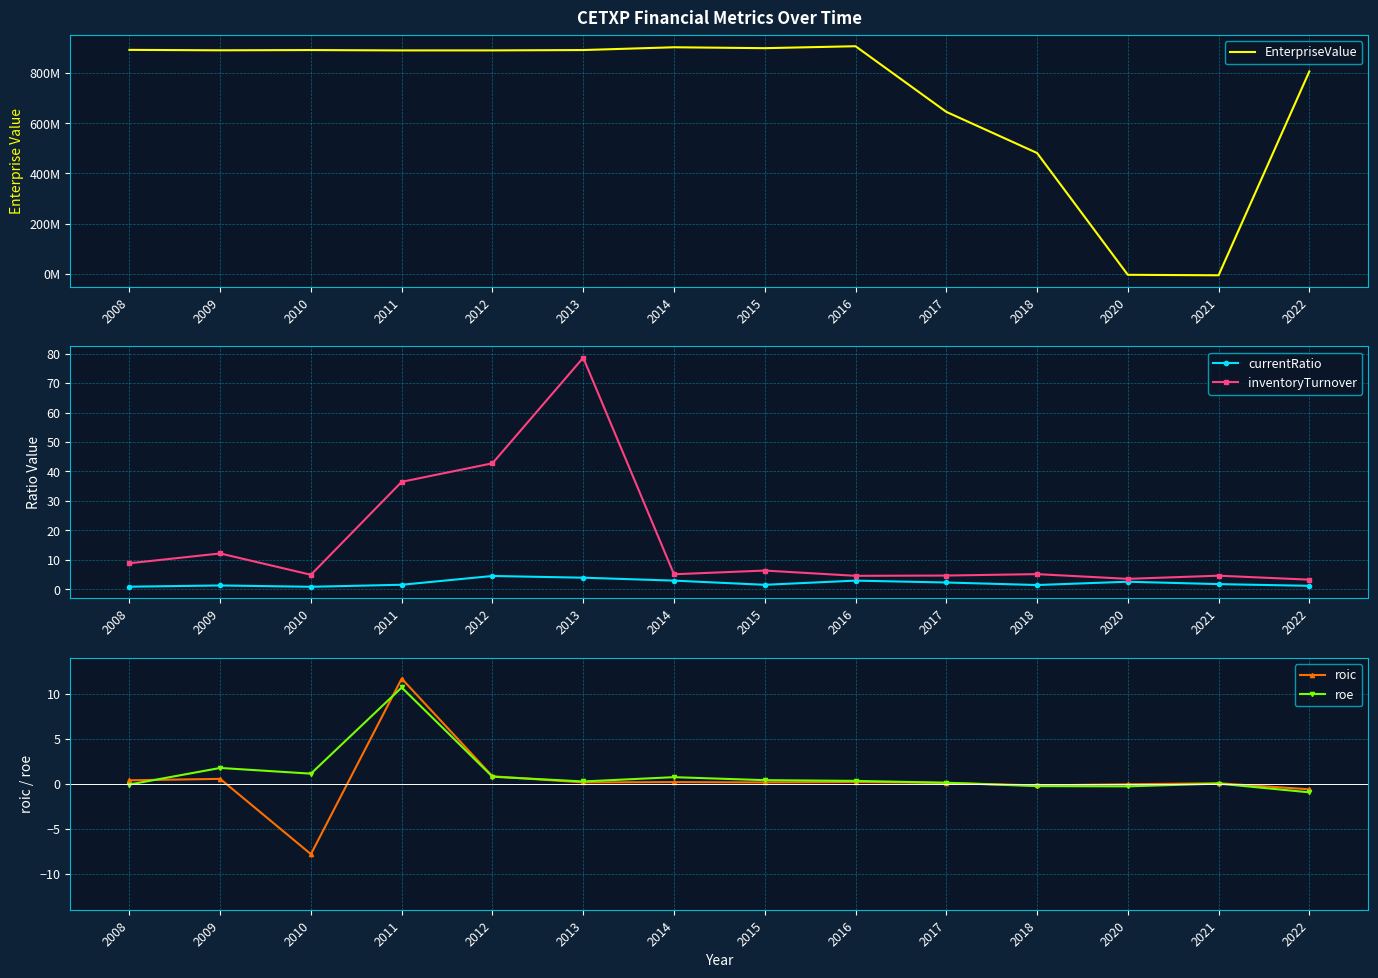

List the series in order of their peak value, highest first.

EnterpriseValue, inventoryTurnover, roic, roe, currentRatio